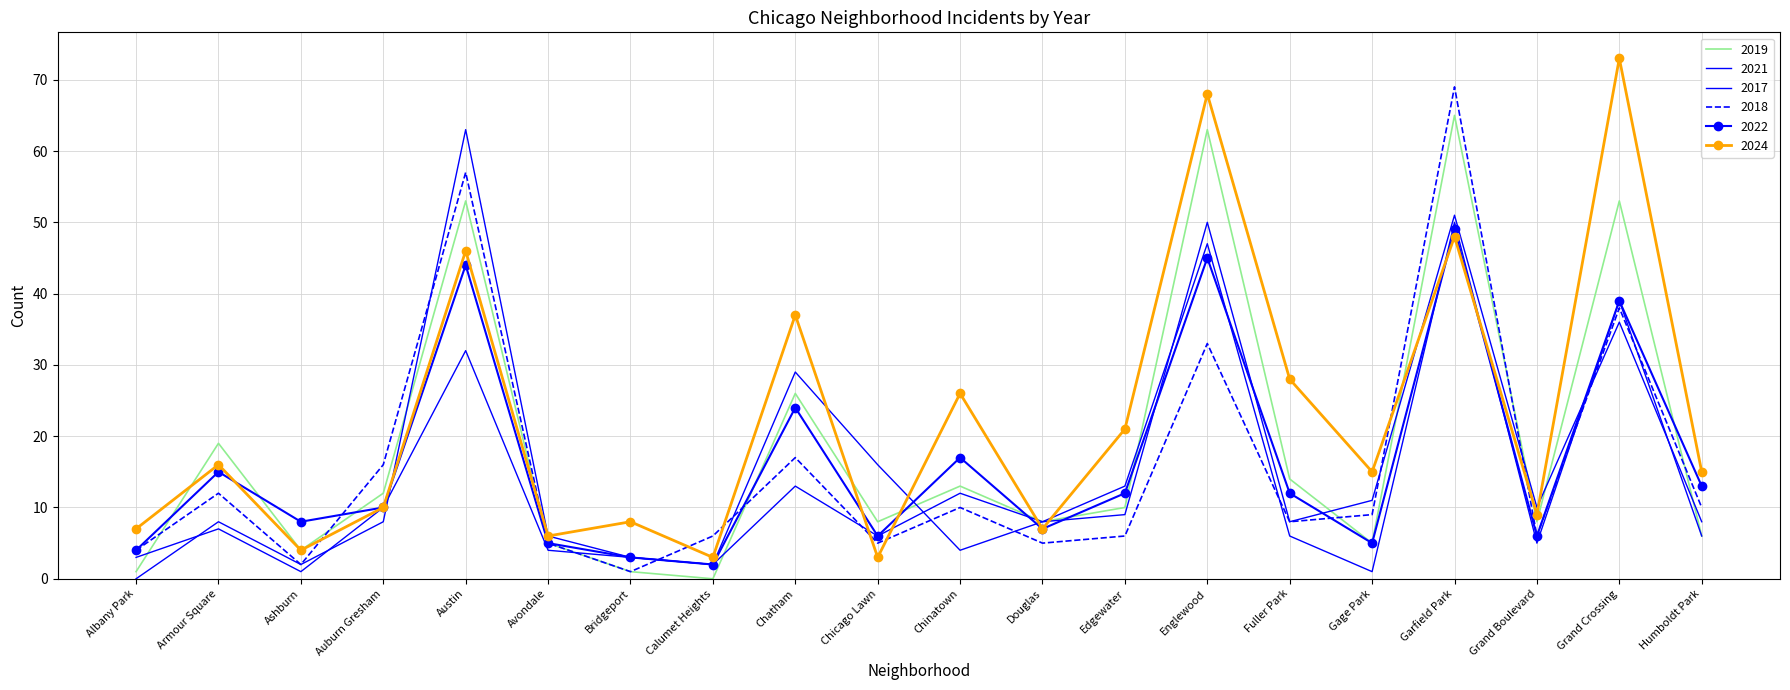

What are all the series names shown in the legend?

2022, 2017, 2024, 2018, 2021, 2019